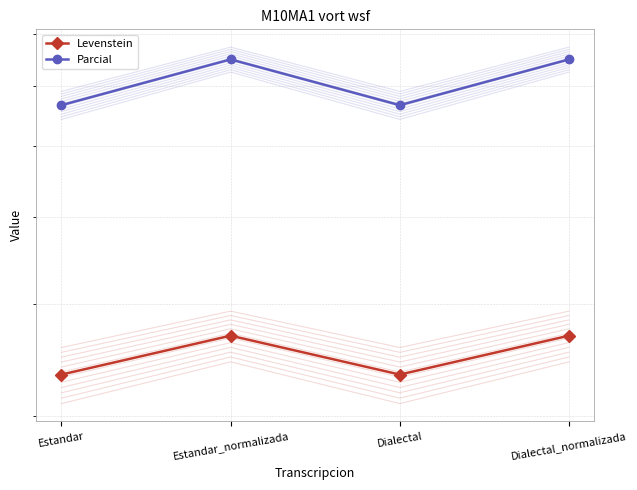

The Levenstein series shows 36.8 at Dialectal_normalizada. True or false?

True